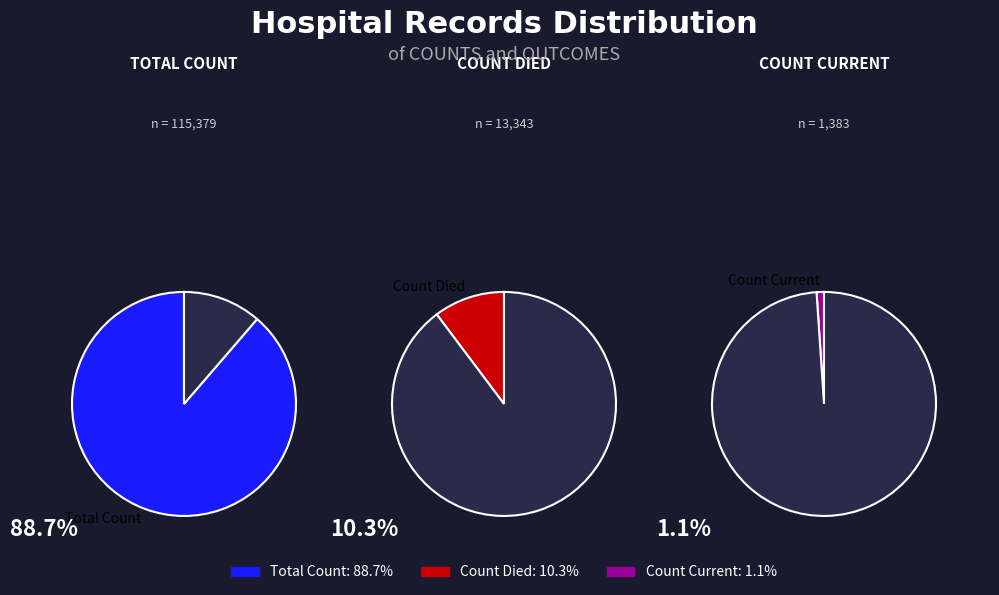

Rank the categories by value from lowest to highest.

countCurrent, countDied, count